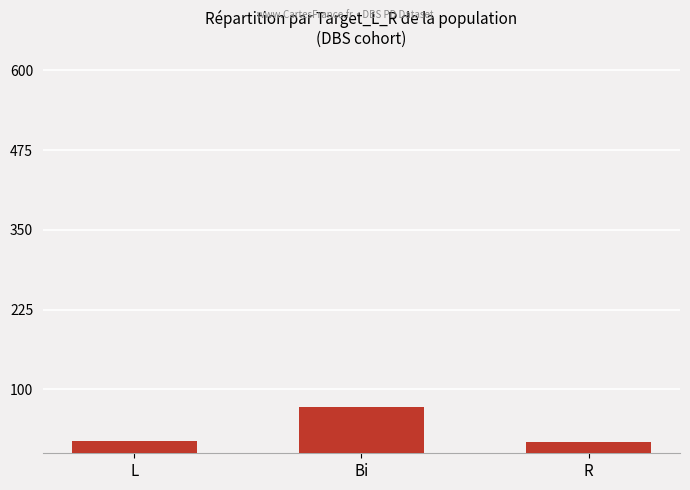

What is the change in value from L to Bi?

+53